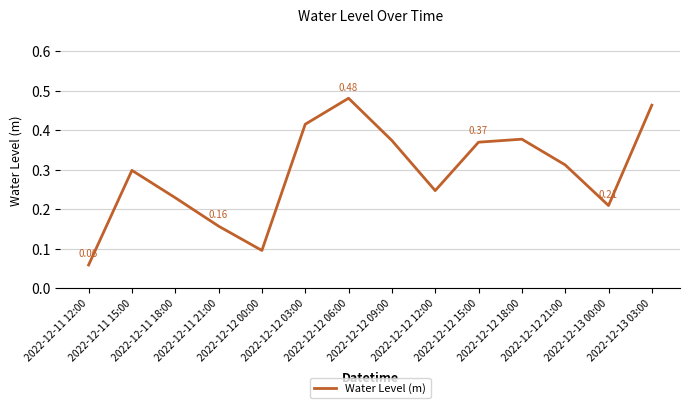

Is this an area chart (filled region under the line)?

No